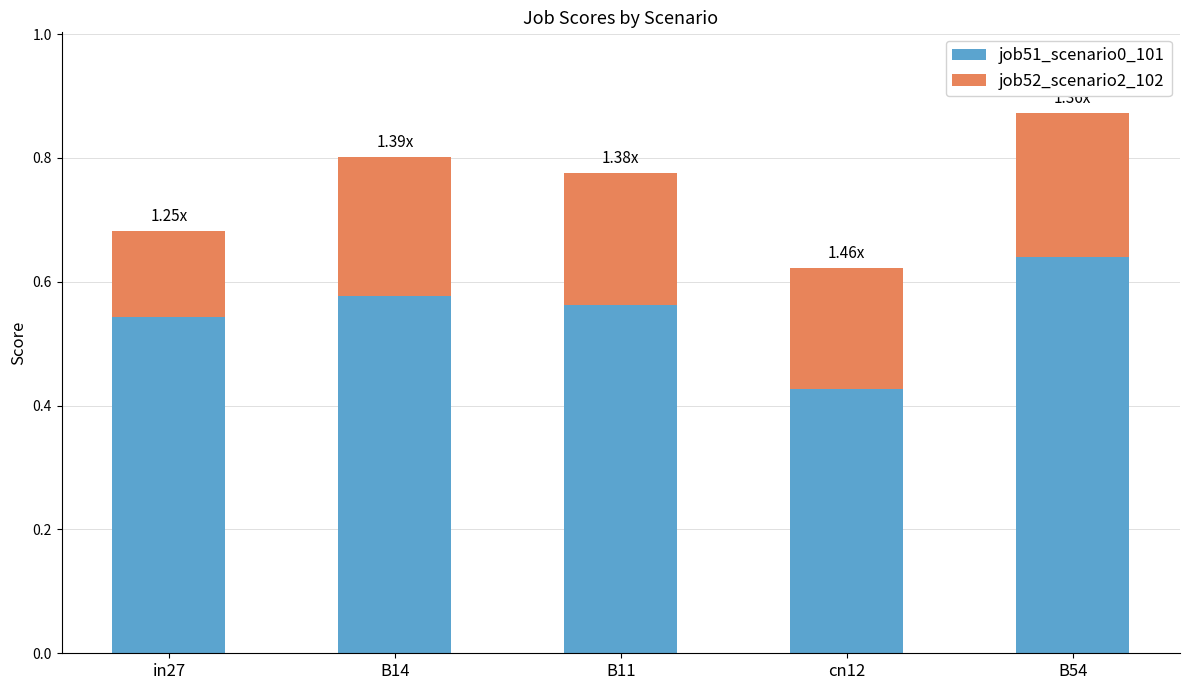

What is the sum of all job51_scenario0_101 values?

2.8